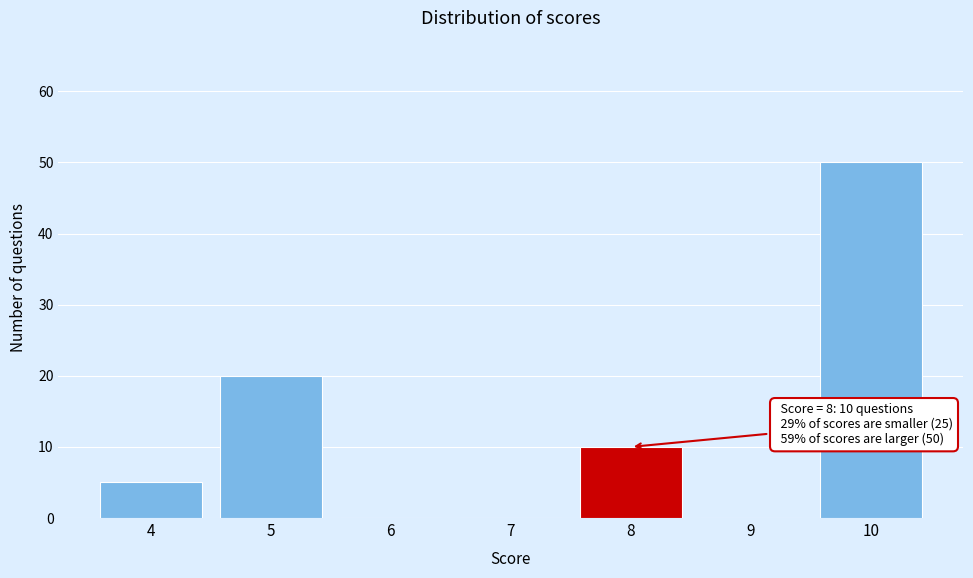

Reading left to right, extract all data points from this chart.

4=5	5=20	6=0	7=0	8=10	9=0	10=50